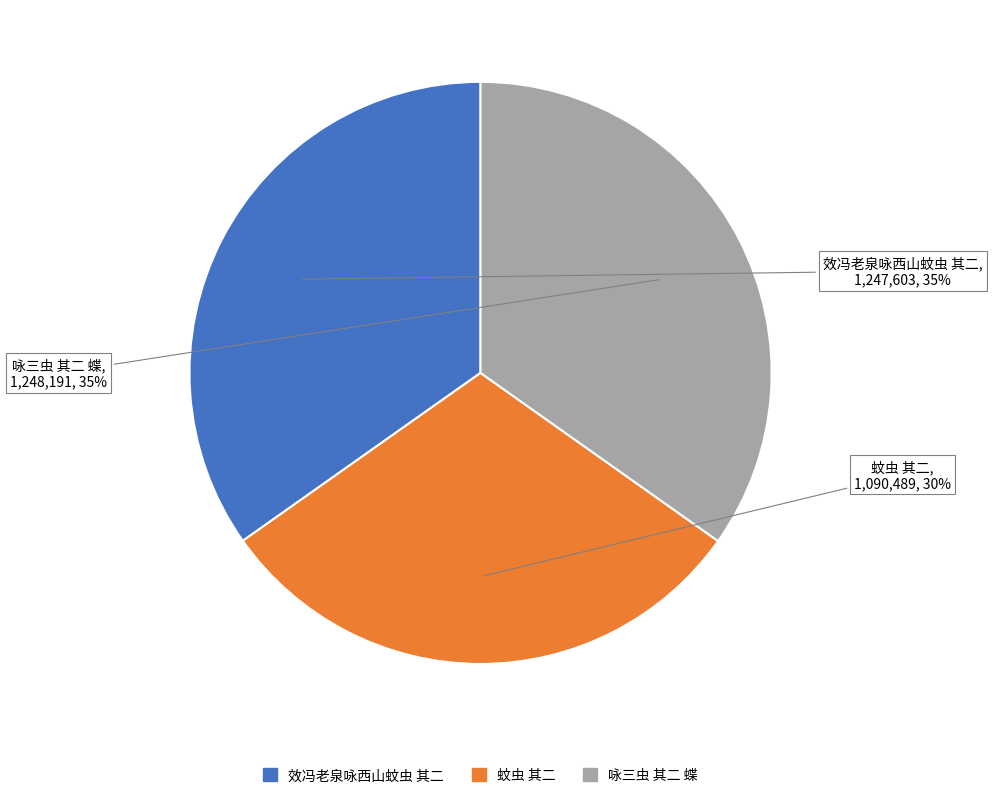

The 咏三虫 其二 蝶 slice represents 22% of the pie. True or false?

False